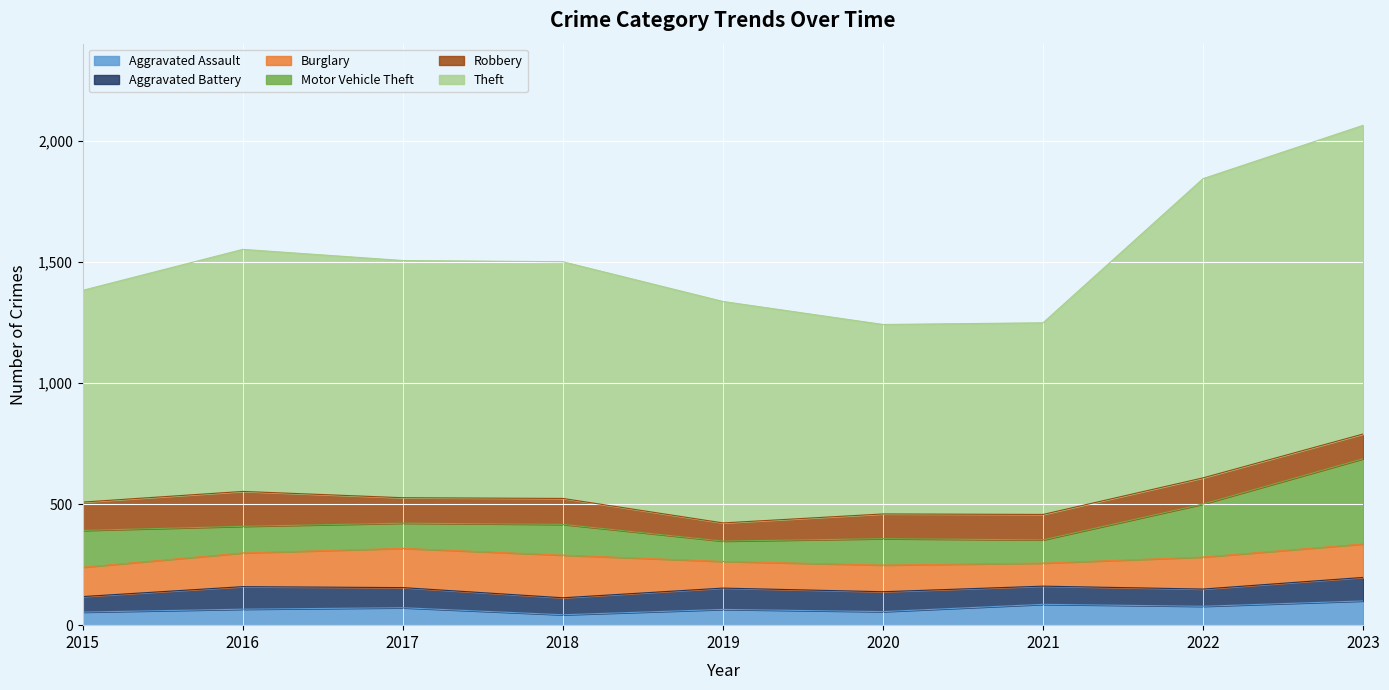

What is the difference between the Theft values at 2021 and 2020?

9